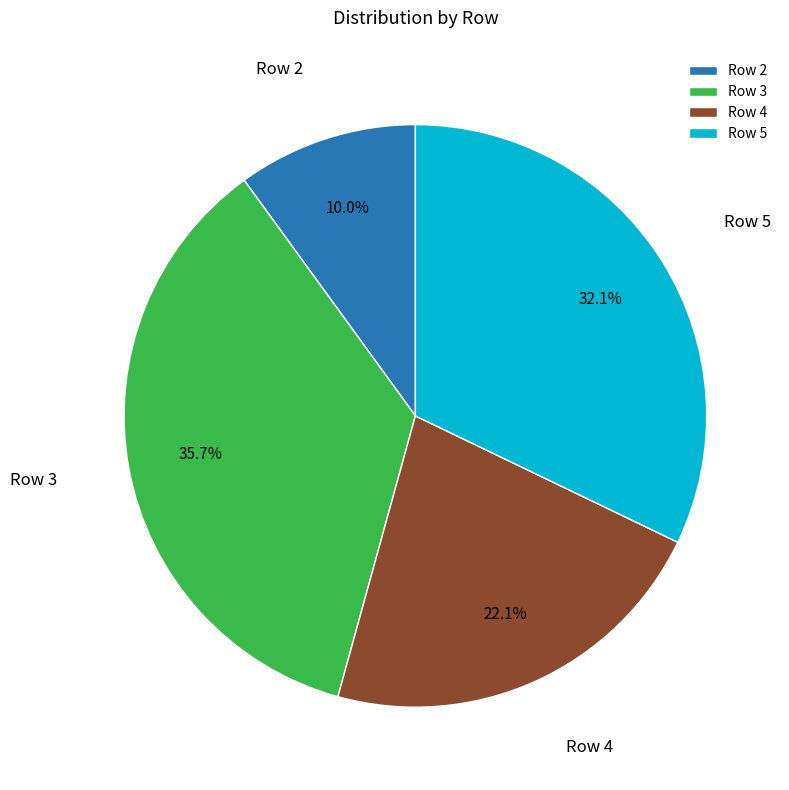

Approximately how many times larger is the value at Row 4 compared to Row 3?

0.6